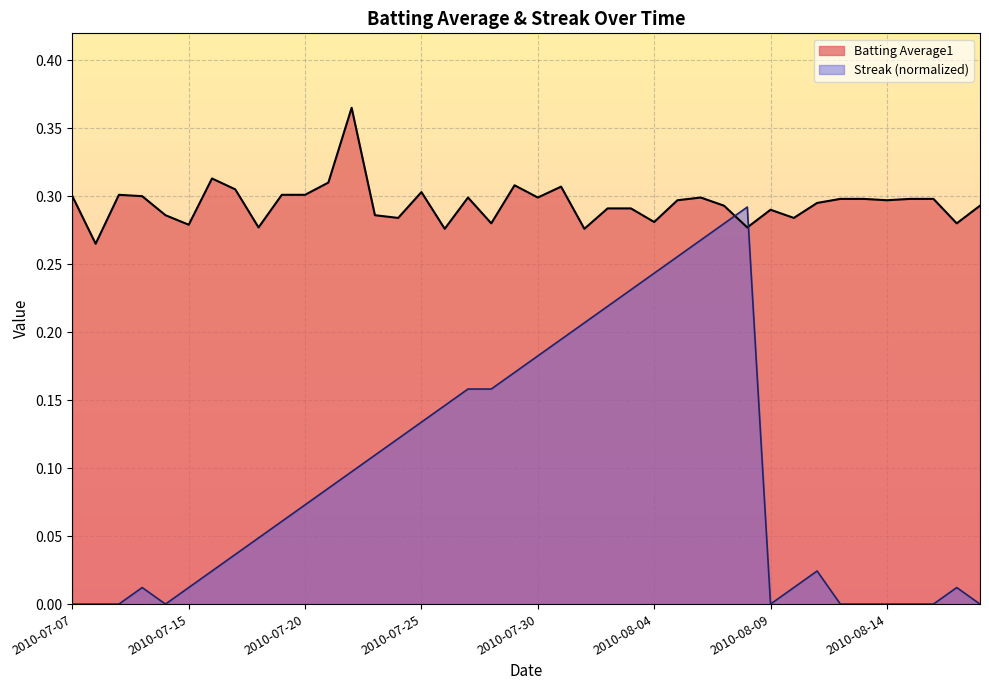

Which label corresponds to the largest value in the chart?

2010-07-22